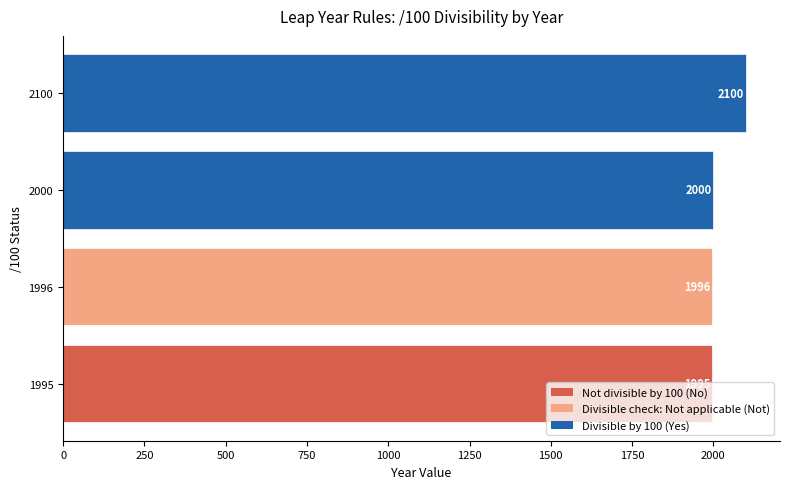

Does the chart contain any negative values?

No